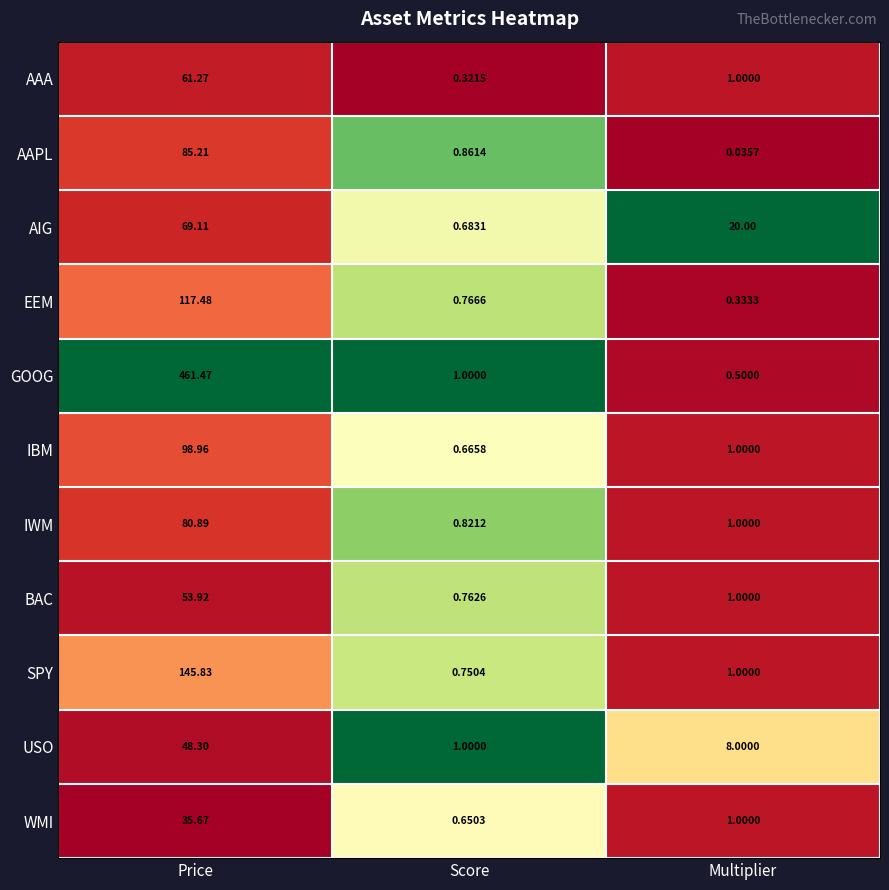

Which series has the largest range (max minus min)?

GOOG